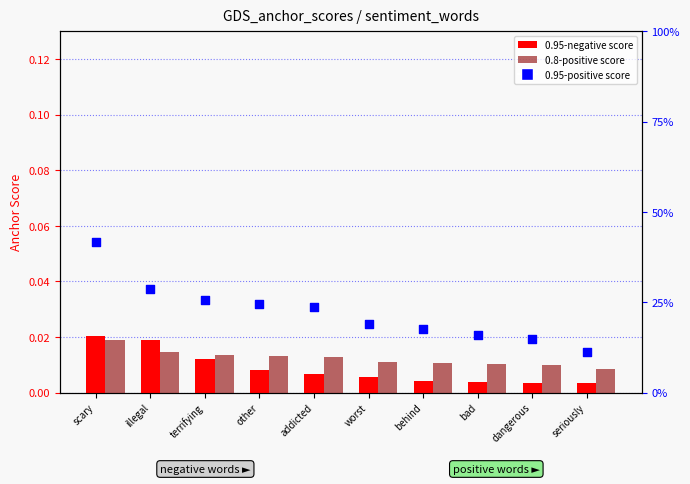

At which category is the sum across all series the highest?

scary